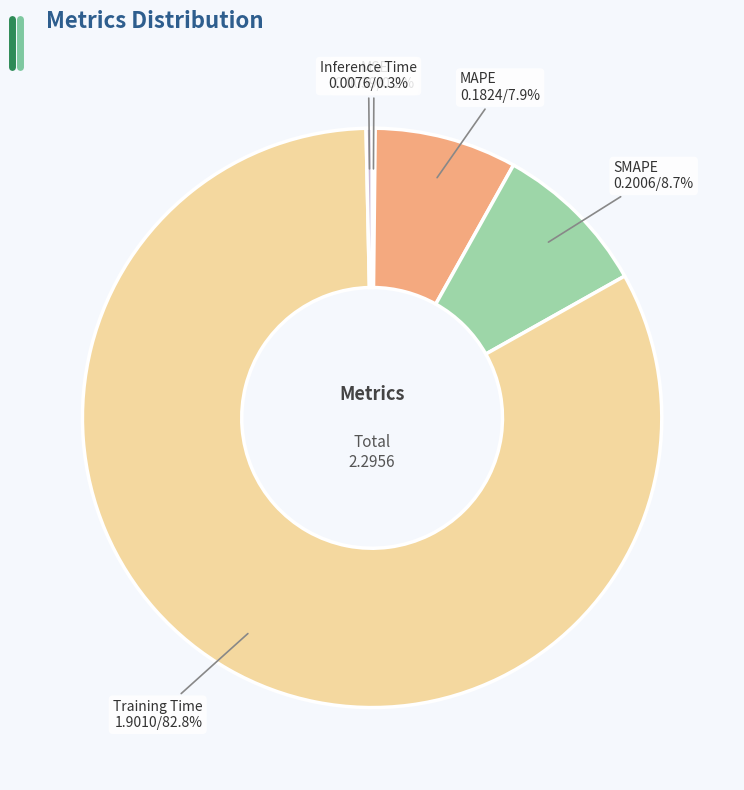

Does any single category account for the majority?

Yes